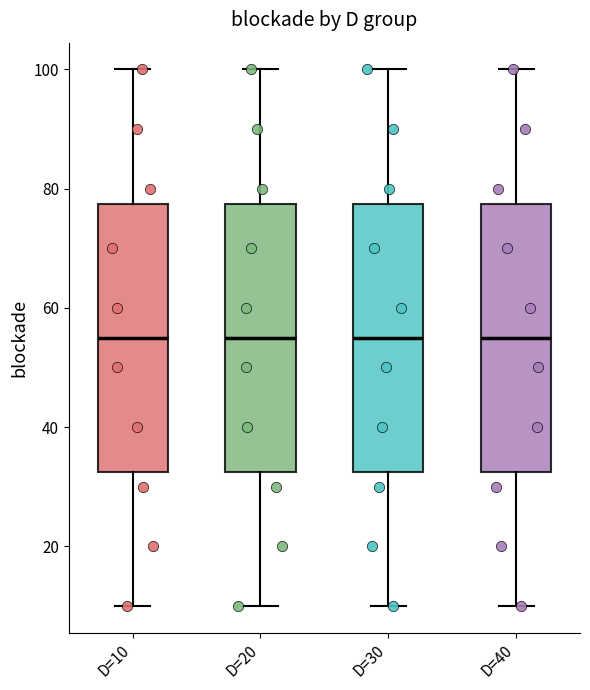

Reading left to right, transcribe this box plot: for each box, give where its median line is, the range the box spans, and where its two whiskers end, as read against the y-axis. The values are not printed on the chart, so give them approximately, as read against the axis.

D=10: median 56, box 32 to 78, whiskers 10 to 100
D=20: median 56, box 32 to 78, whiskers 10 to 100
D=30: median 56, box 32 to 78, whiskers 10 to 100
D=40: median 56, box 32 to 78, whiskers 10 to 100